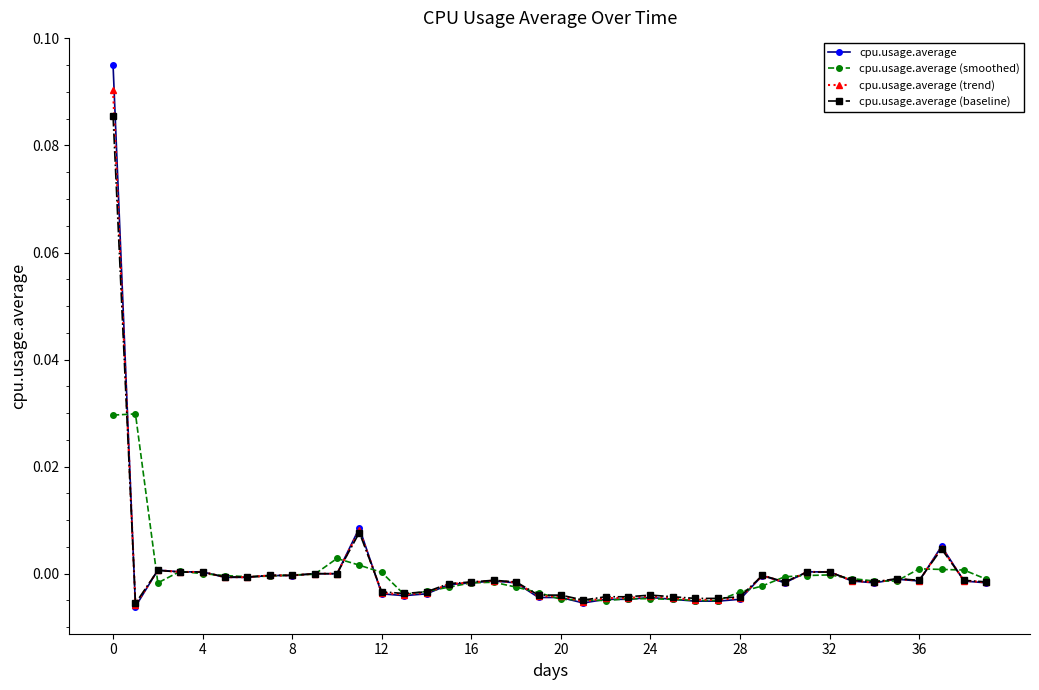

How many lines are shown in the chart?

4